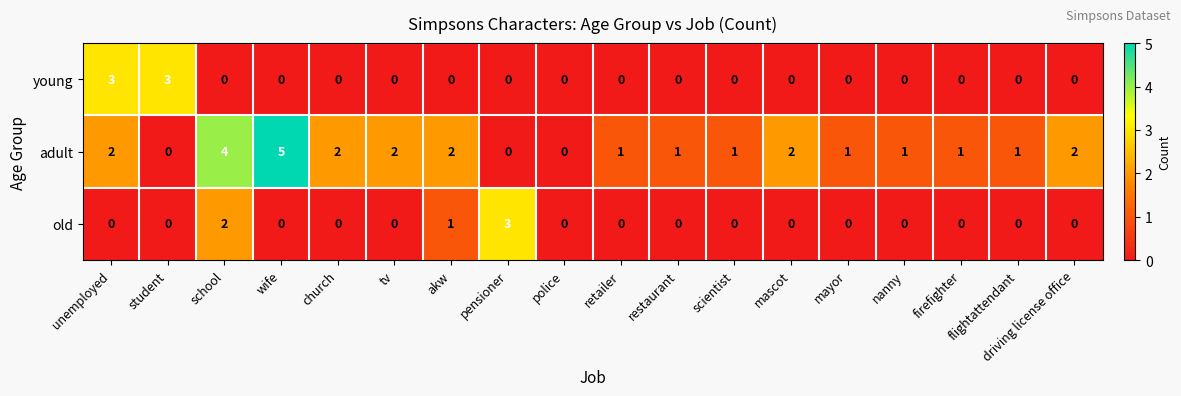

At which label does adult first exceed 1?

unemployed